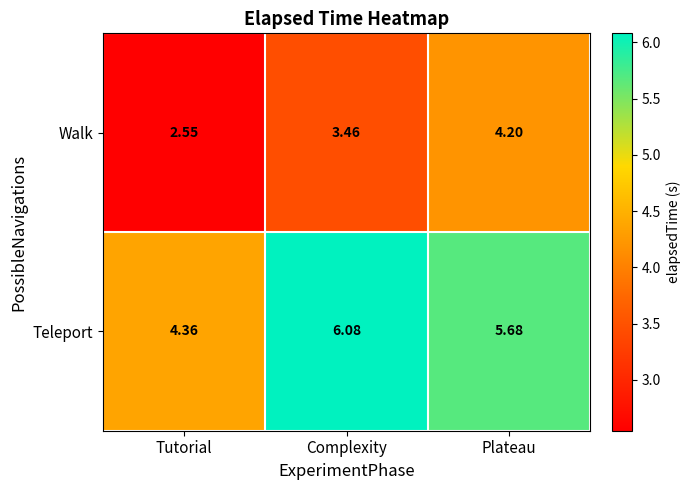

Rank the series by their average value, from lowest to highest.

Walk, Teleport